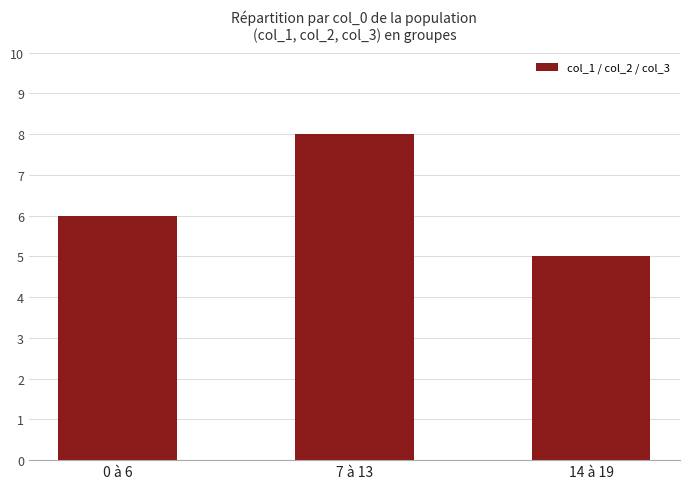

What is the maximum value shown in the chart?

8